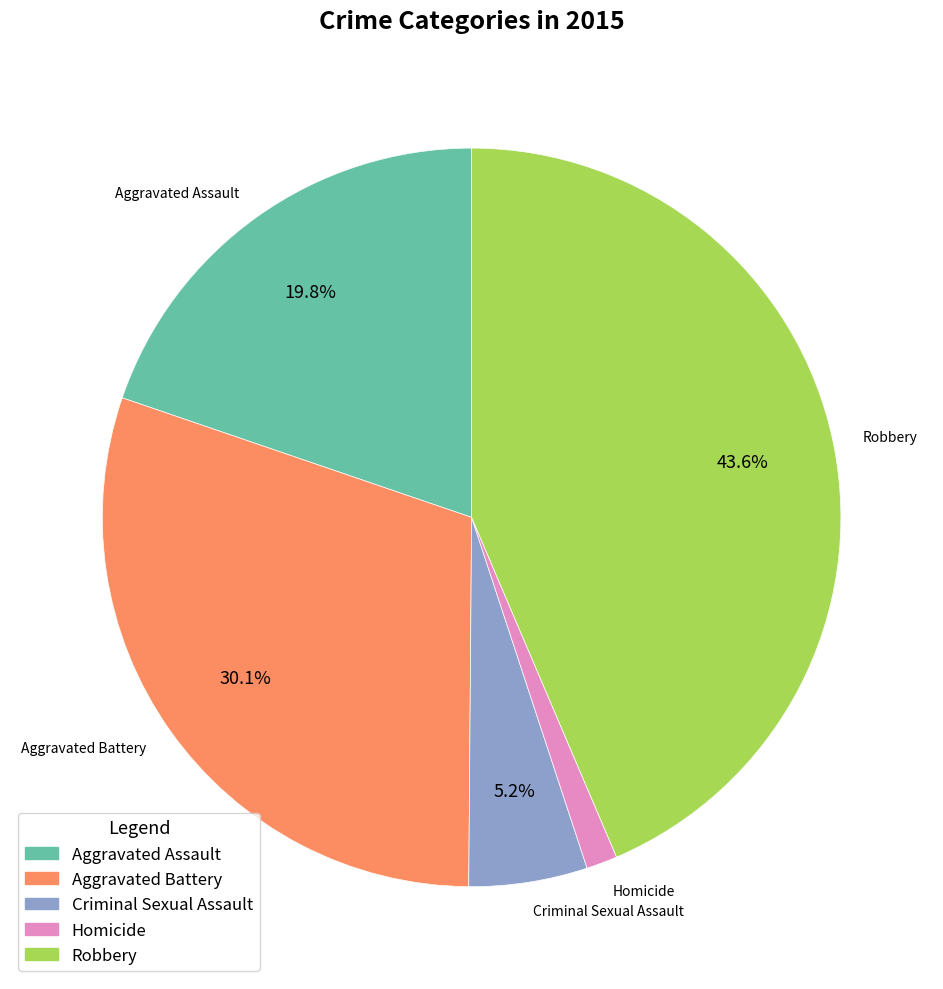

True or false: Criminal Sexual Assault accounts for 5% of the total.

True